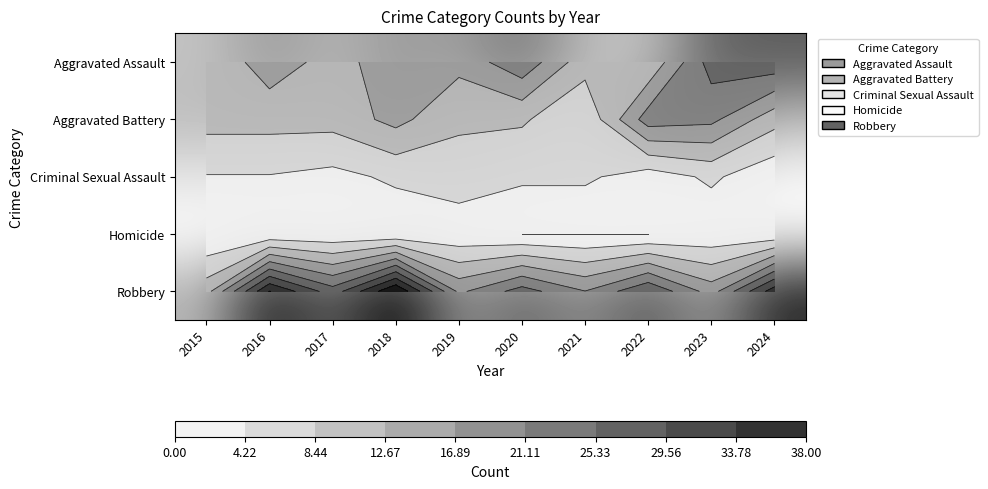

What value does the Homicide series have at 2016?

1